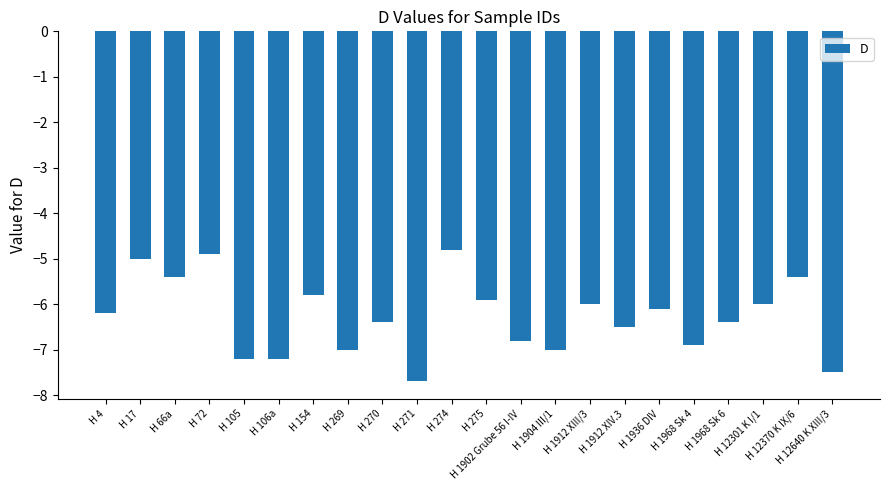

Is it true that the value at H 1902 Grube 56 I-IV is -1.8?

False